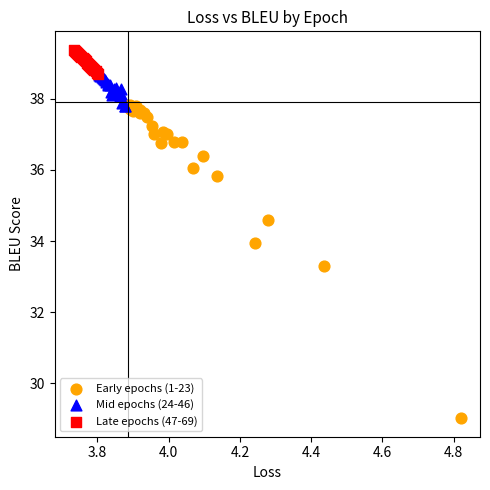

Which series has the widest spread of Y values?

Early epochs (1-23)